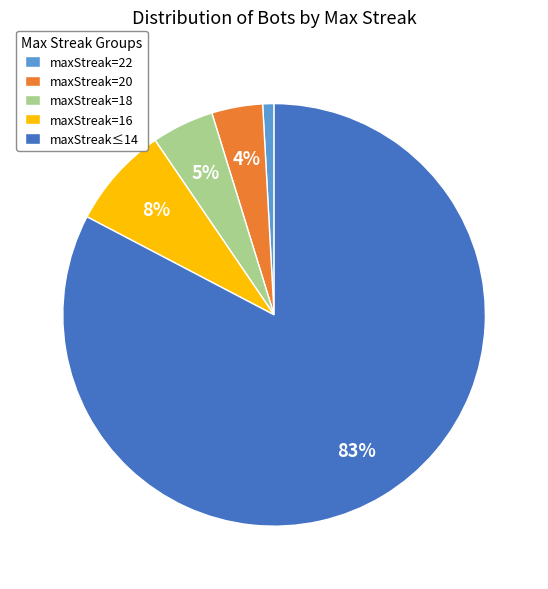

Count the number of slices in the pie.

5